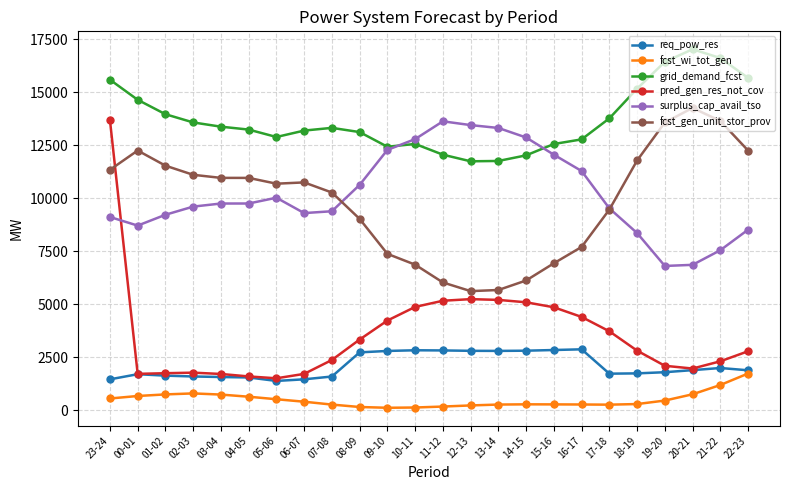

How many data points does each series have?

24